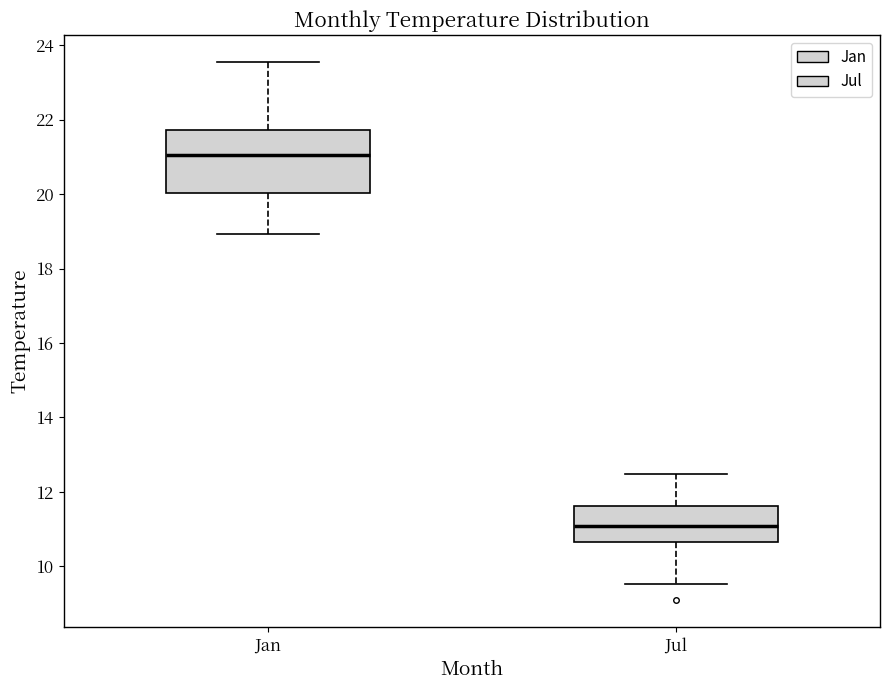

Reading left to right, read every box against the y-axis: the position of its median line, the range the box covers, and the ends of its whiskers. The values are not printed on the chart, so give them approximately, as read against the axis.

Jan: median 21.0, box 20.0 to 21.8, whiskers 19.0 to 23.6
Jul: median 11.0, box 10.6 to 11.6, whiskers 9.6 to 12.4